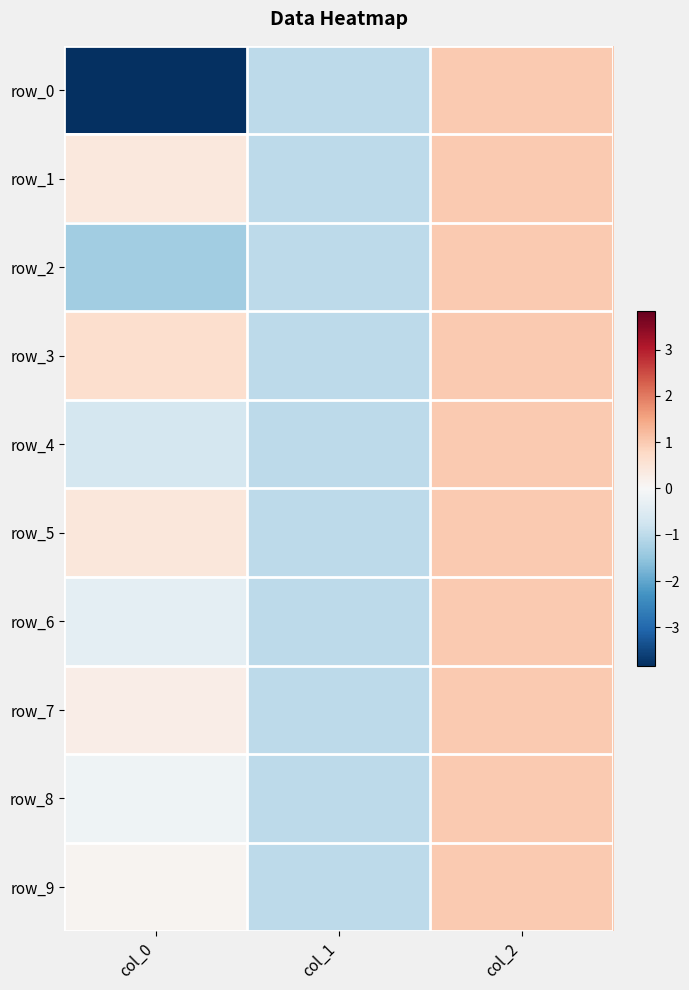

Reading left to right, transcribe all the data shown in this chart.

row_0: col_0=-3.8	col_1=-1.0	col_2=1.0
row_1: col_0=0.4	col_1=-1.0	col_2=1.0
row_2: col_0=-1.3	col_1=-1.0	col_2=1.0
row_3: col_0=0.6	col_1=-1.0	col_2=1.0
row_4: col_0=-0.7	col_1=-1.0	col_2=1.0
row_5: col_0=0.4	col_1=-1.0	col_2=1.0
row_6: col_0=-0.4	col_1=-1.0	col_2=1.0
row_7: col_0=0.3	col_1=-1.0	col_2=1.0
row_8: col_0=-0.2	col_1=-1.0	col_2=1.0
row_9: col_0=0.1	col_1=-1.0	col_2=1.0